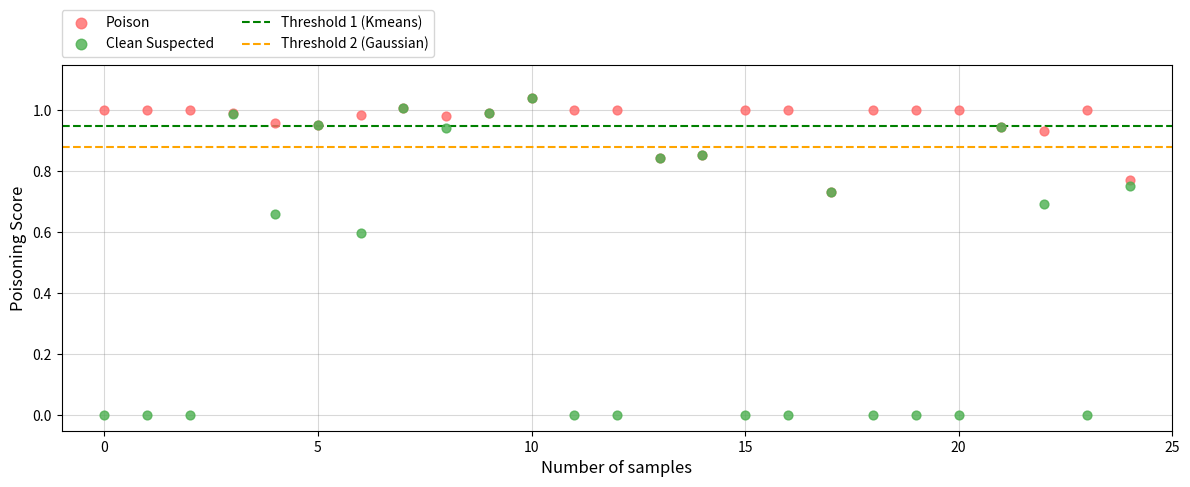

Which series contains the lowest Y value?

Clean Suspected